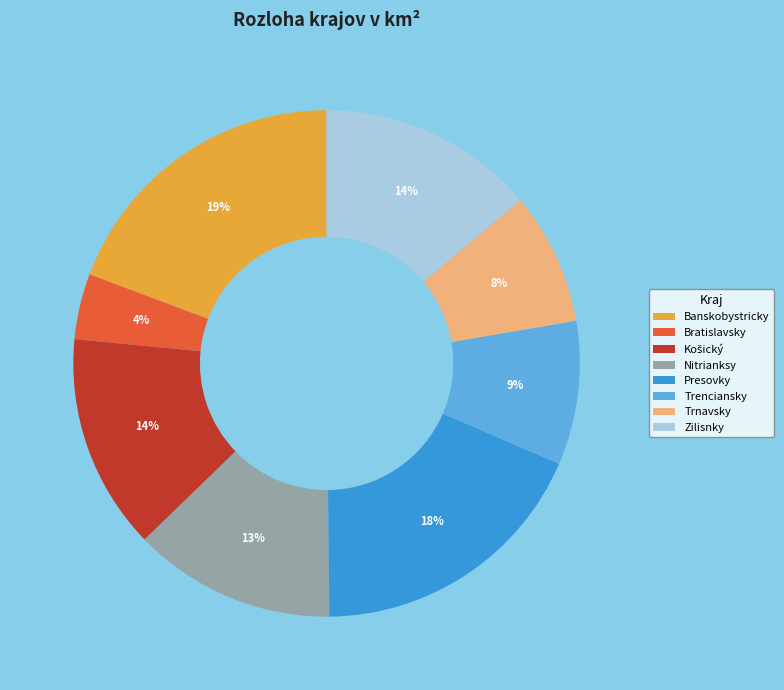

To the nearest percent, what portion does Banskobystricky represent?

19%